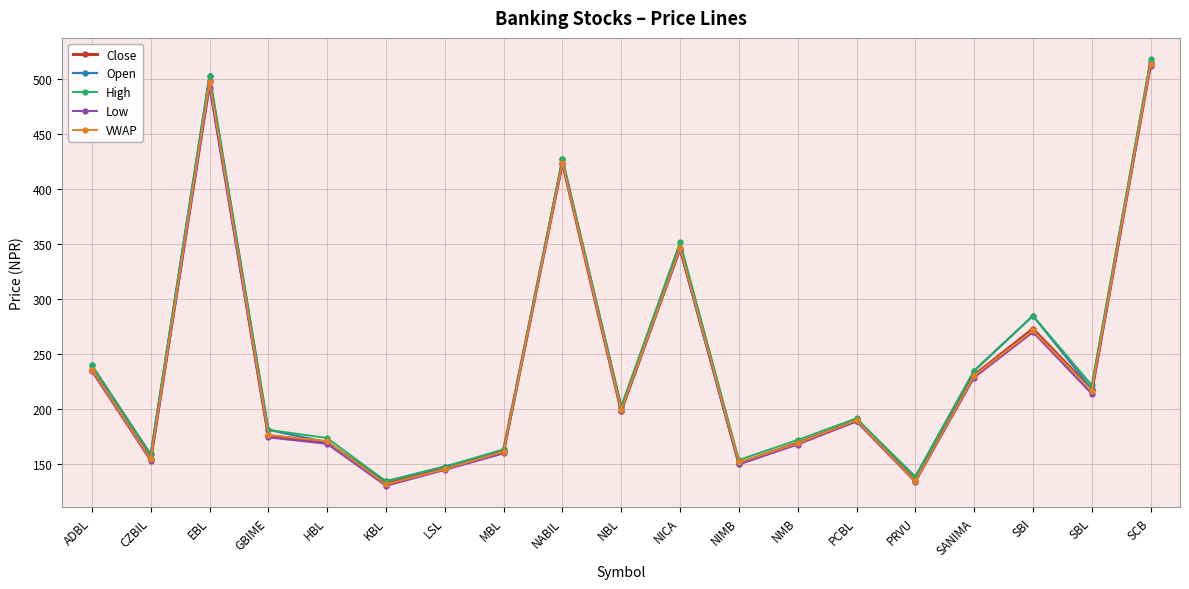

In High, how many points are lower than both neighbors (excluding endpoints)?

6